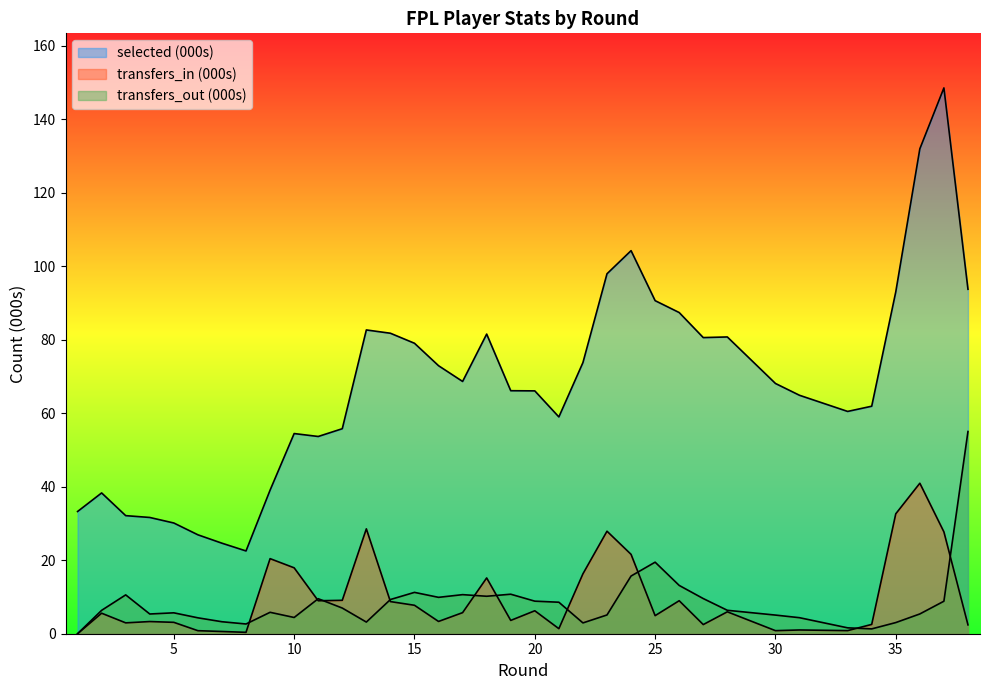

In selected, how many points are lower than both neighbors (excluding endpoints)?

6